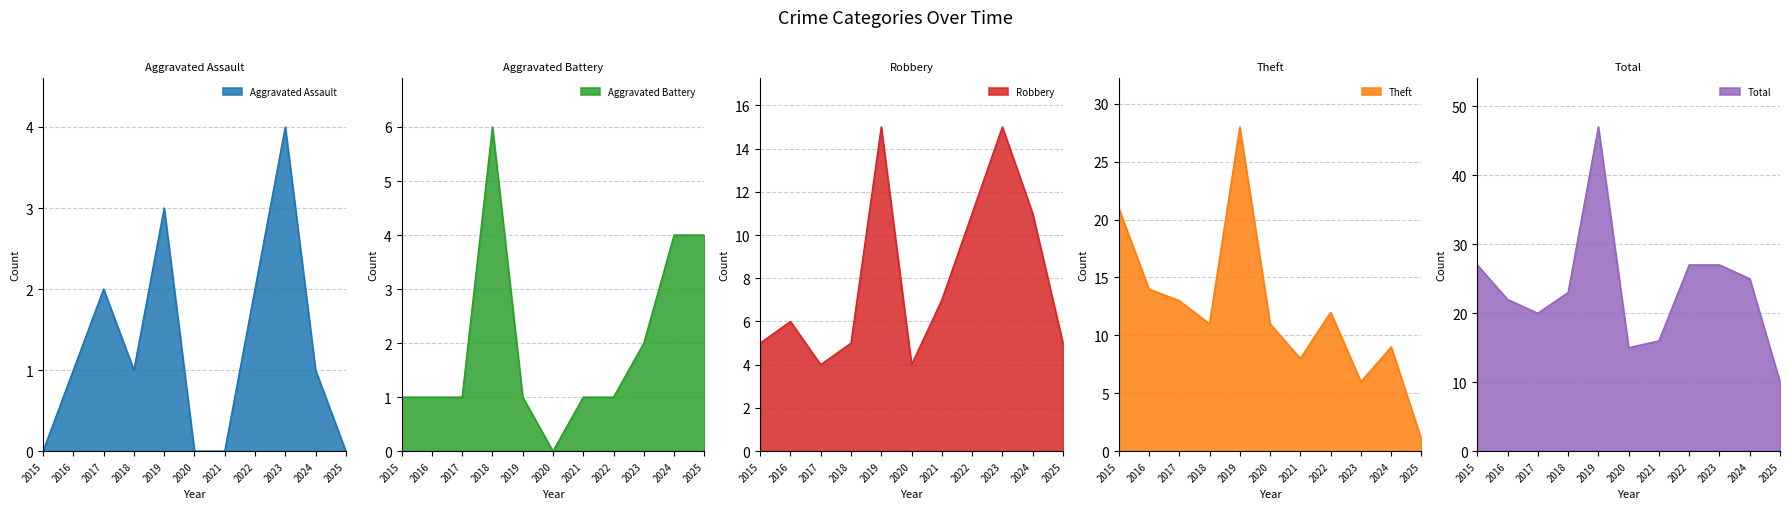

After their last crossing, which series has the higher values: Aggravated Battery or Robbery?

Robbery